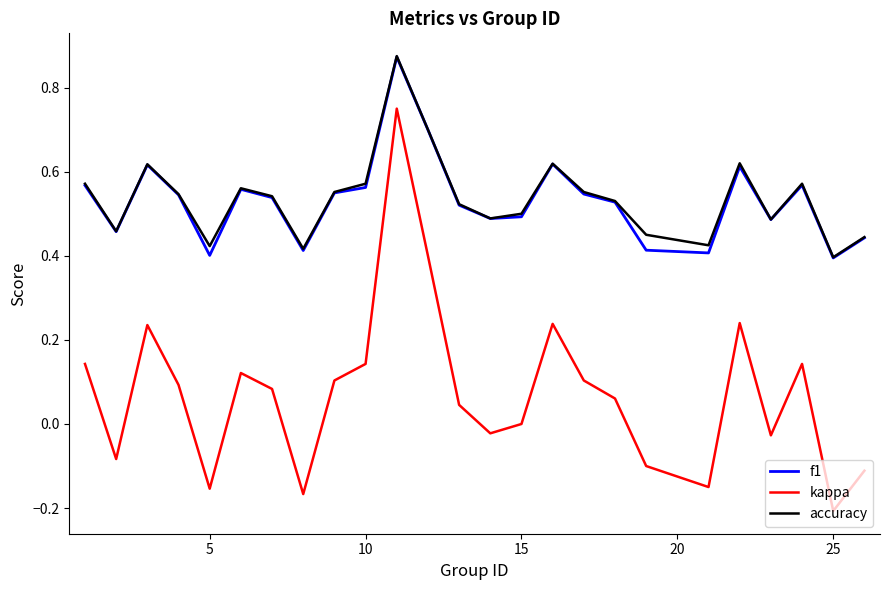

Does the chart have visible grid lines?

No